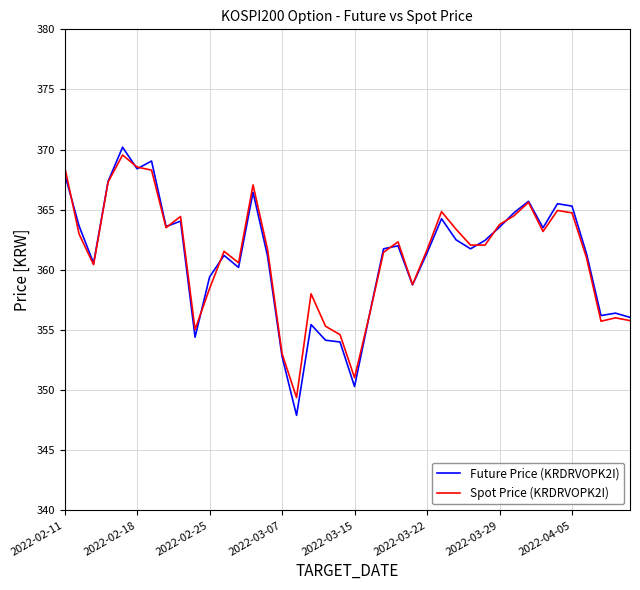

What is the maximum value for Future Price (KRDRVOPK2I)?

370.2